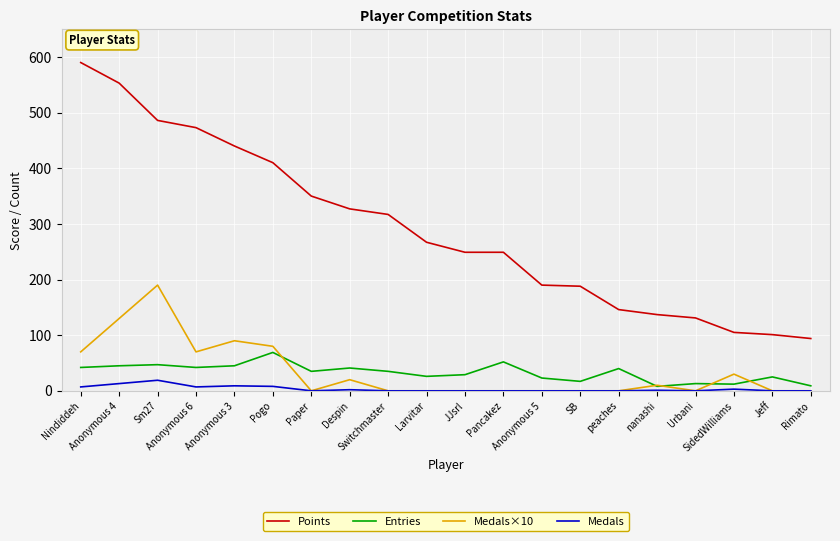

At how many categories does at least one series exceed 210?

12